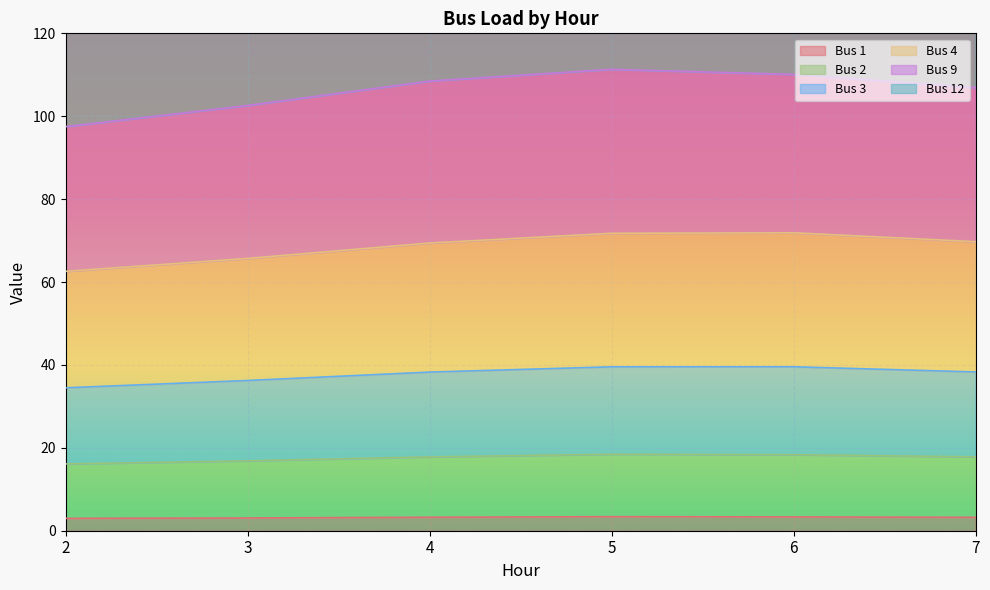

True or false: Bus 1 has a value of 3.1 at 3.

True